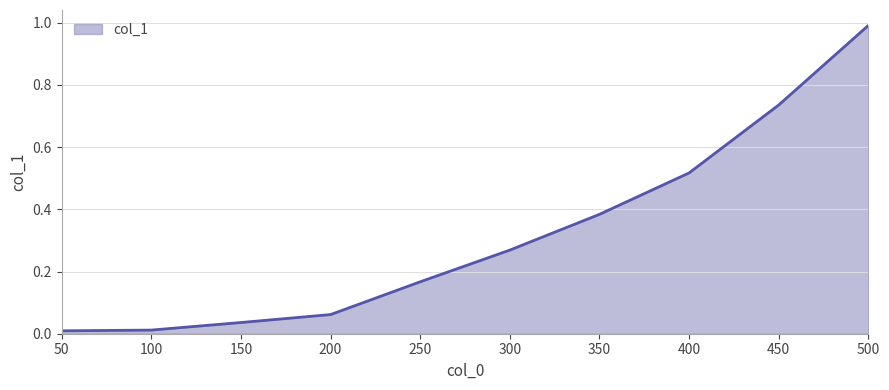

At which category does the chart reach its peak across all series?

500